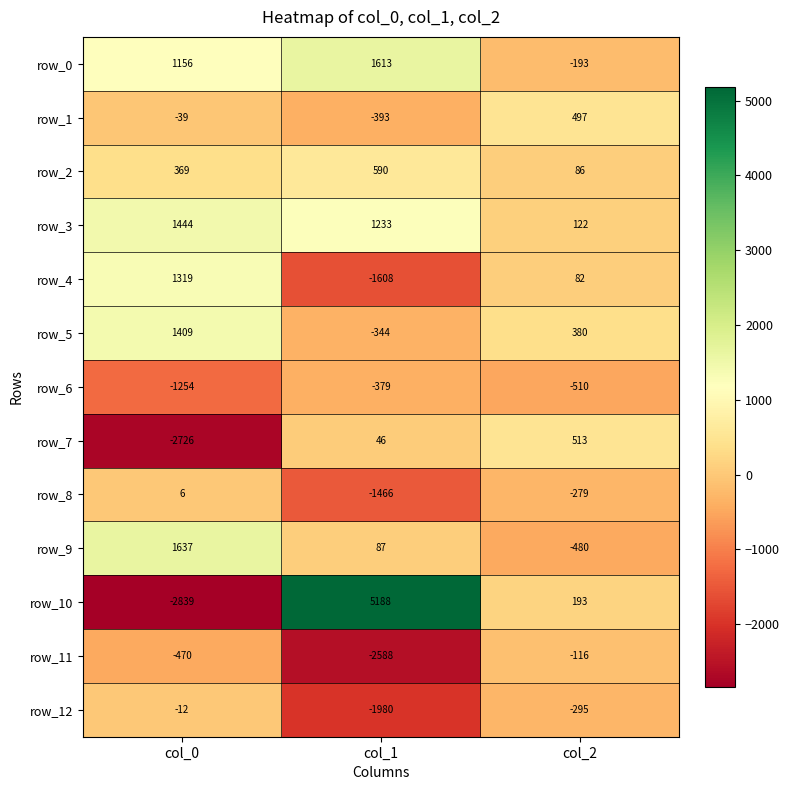

Is it true that row_4 equals -1608 at col_1?

True